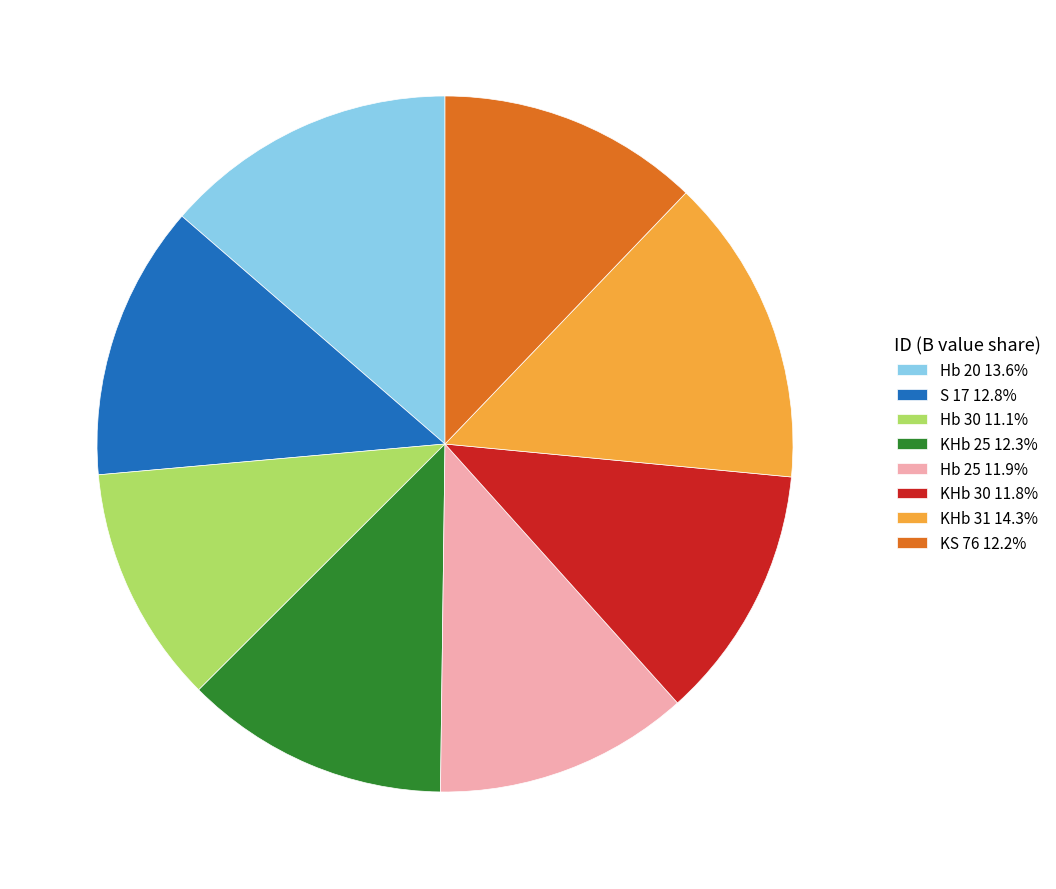

Is it true that Hb 20 is 27% of the pie?

False